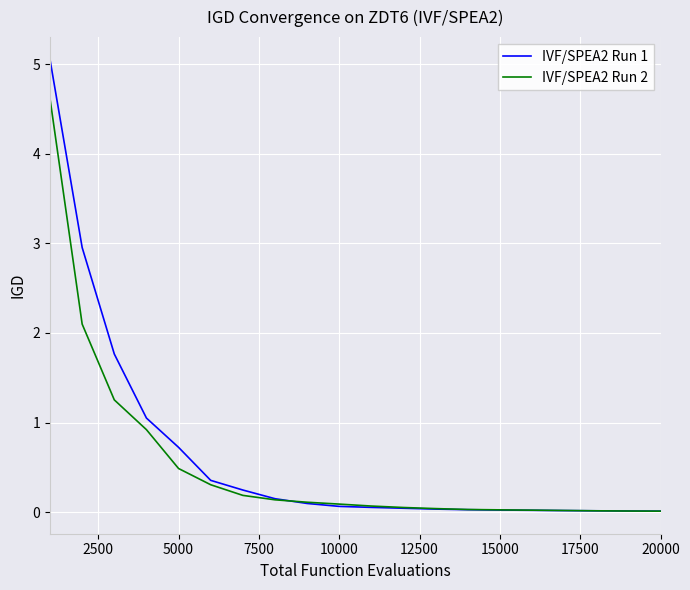

List the series in order of their peak value, lowest first.

IVF/SPEA2 Run 2, IVF/SPEA2 Run 1